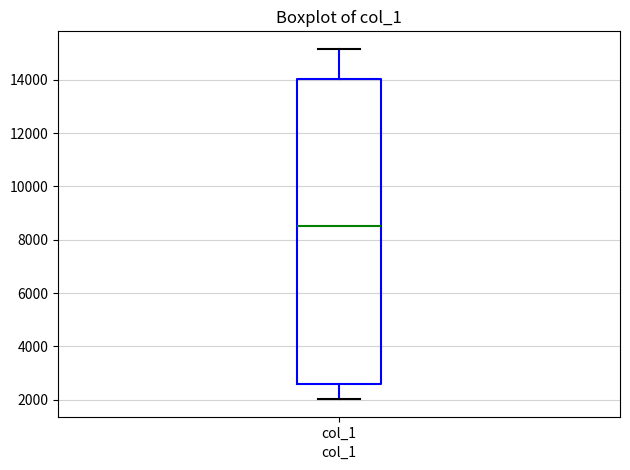

Read this box plot against the y-axis: the position of the median line, the range covered by the box, and the ends of both whiskers. The values are not printed on the chart, so give them approximately, as read against the axis.

median 8600, box 2600 to 14000, whiskers 2000 to 15200